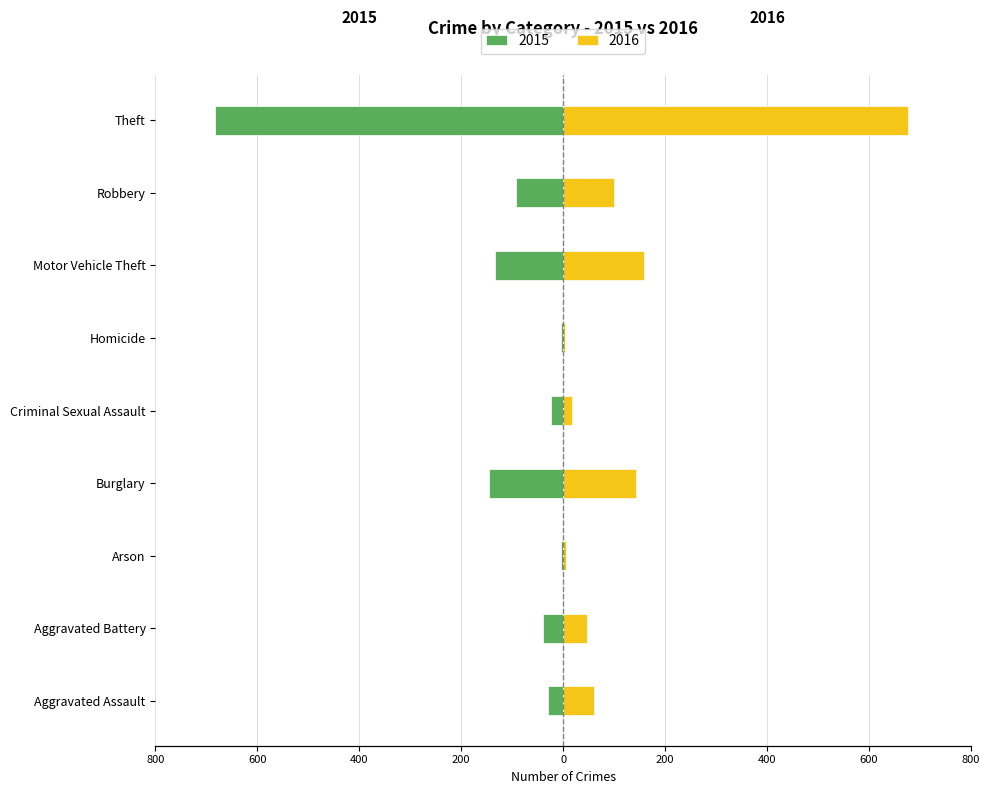

Rank the series by their maximum value, from lowest to highest.

2015, 2016